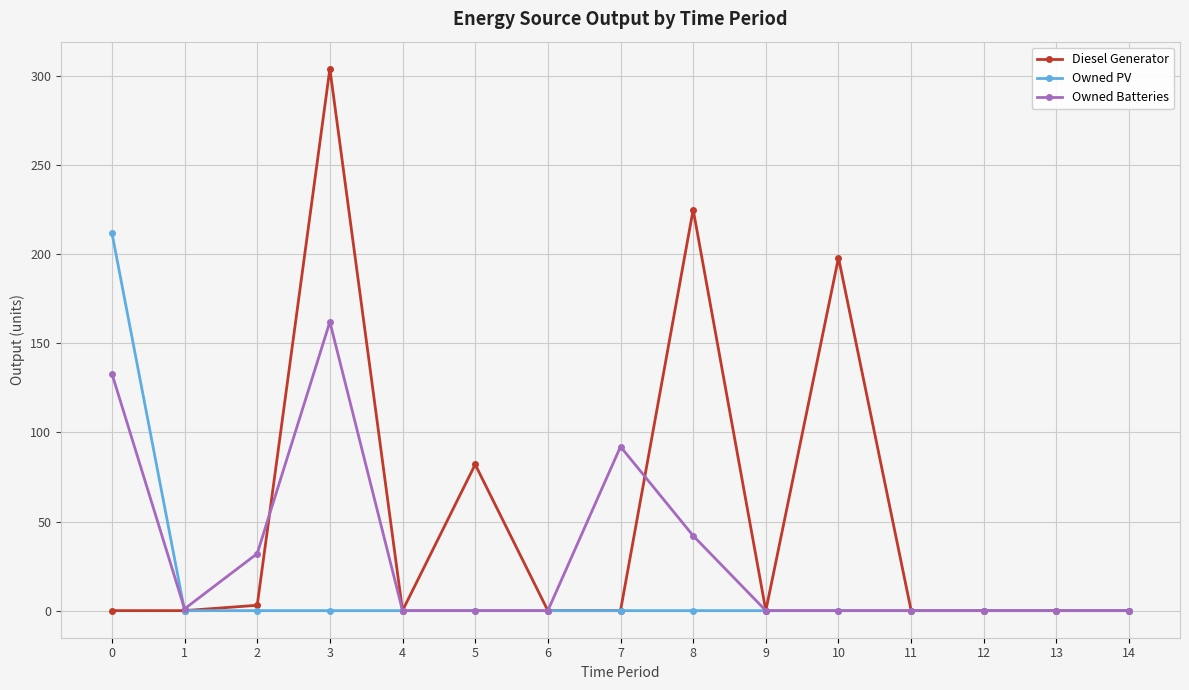

At which label does Diesel Generator reach its peak?

3